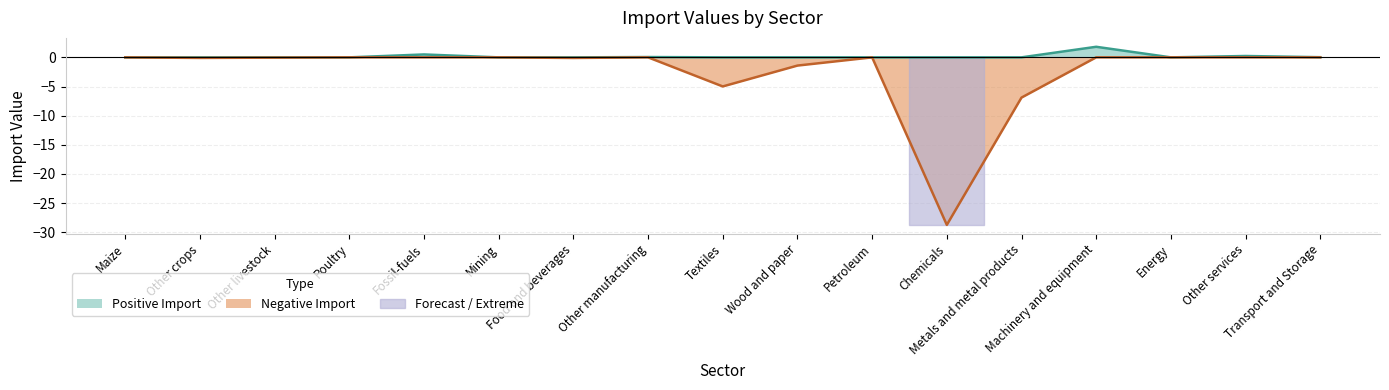

How many categories are shown in the chart?

17